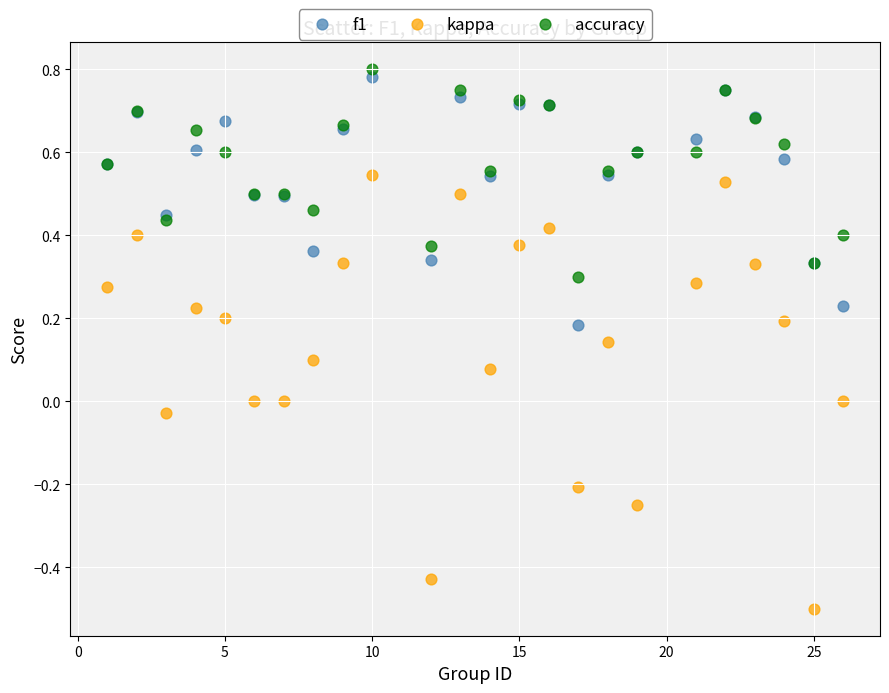

Which series contains the lowest Y value?

kappa